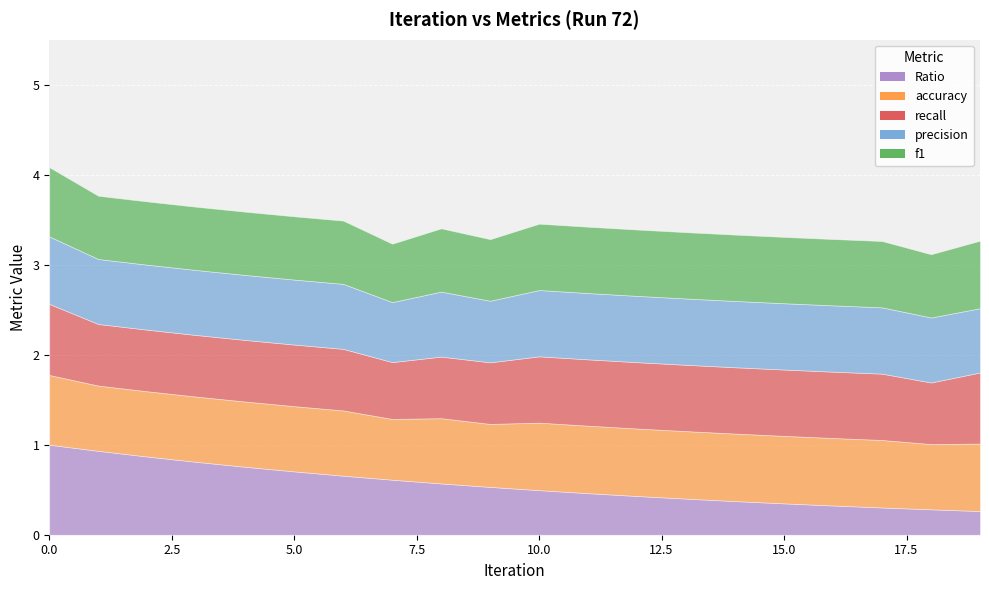

True or false: f1 has a value of 0.5 at 14.

False